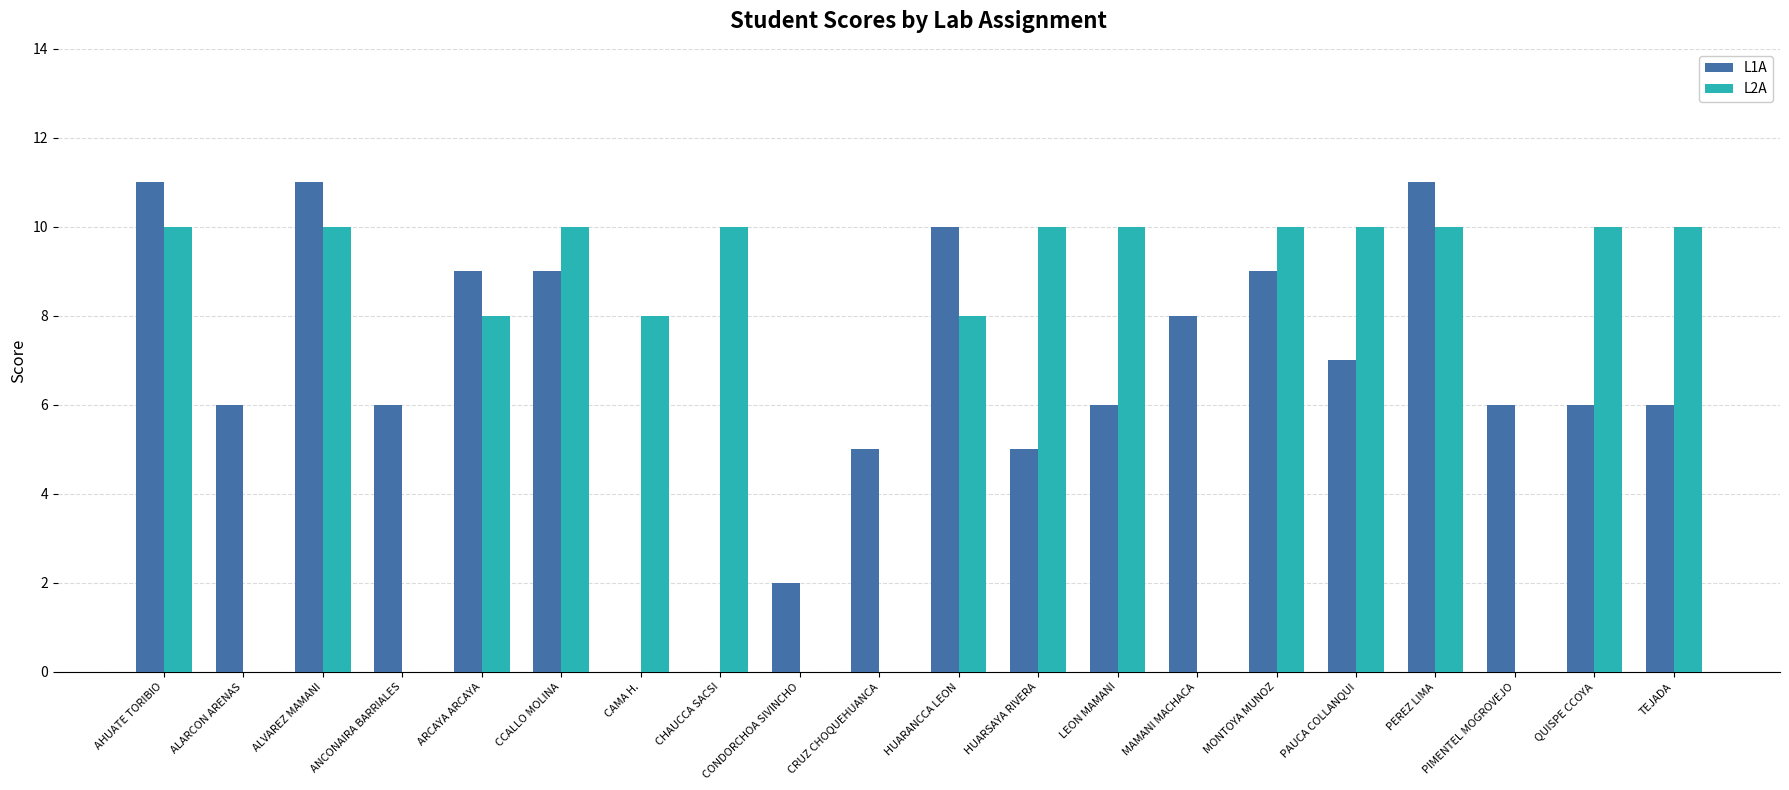

The value of L2A at ALVAREZ MAMANI is 13. True or false?

False